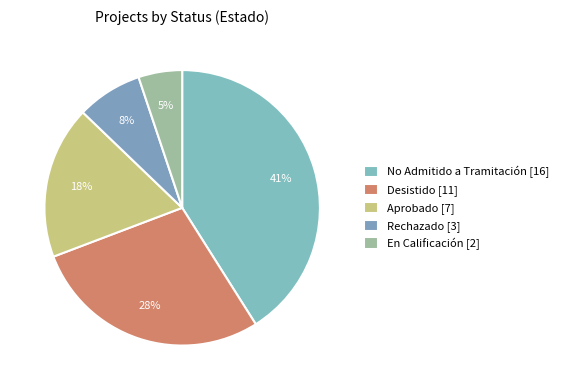

How many segments does this pie chart have?

5